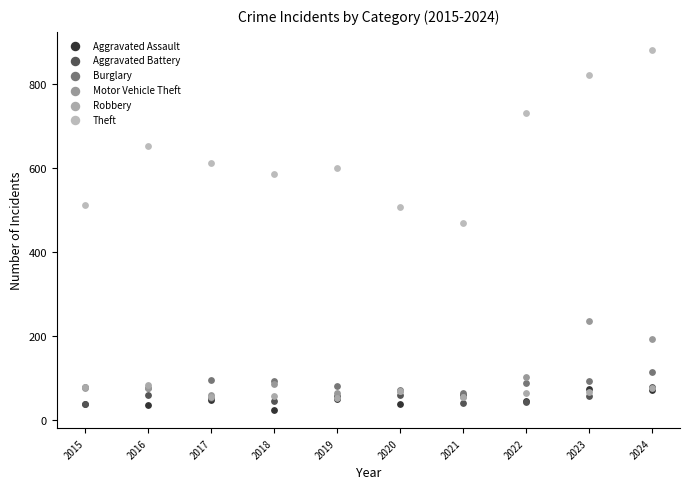

What are all the series names shown in the legend?

Aggravated Assault, Aggravated Battery, Burglary, Motor Vehicle Theft, Robbery, Theft